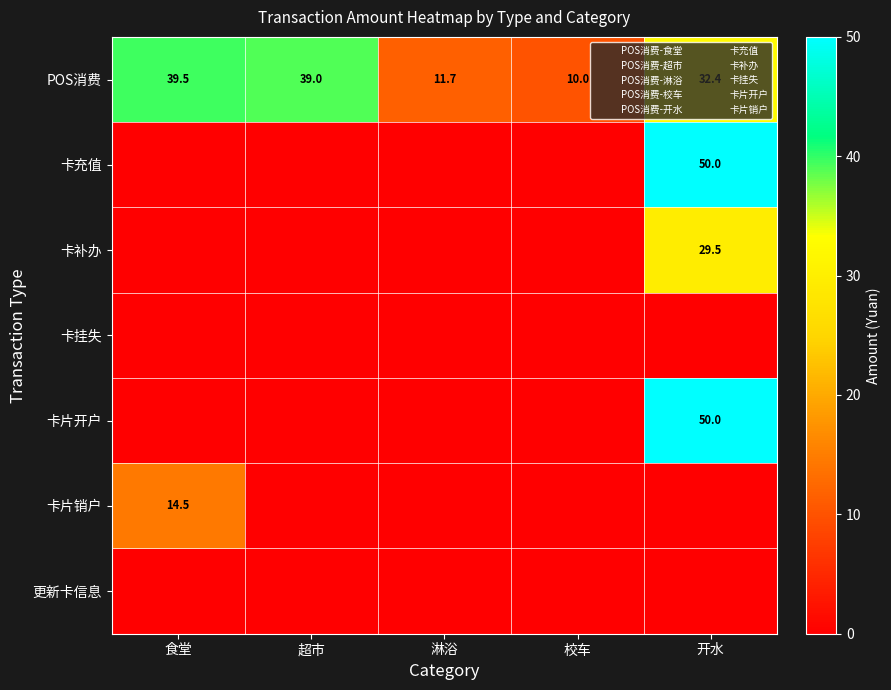

The value of 卡充值 at 食堂 is 21.9. True or false?

False